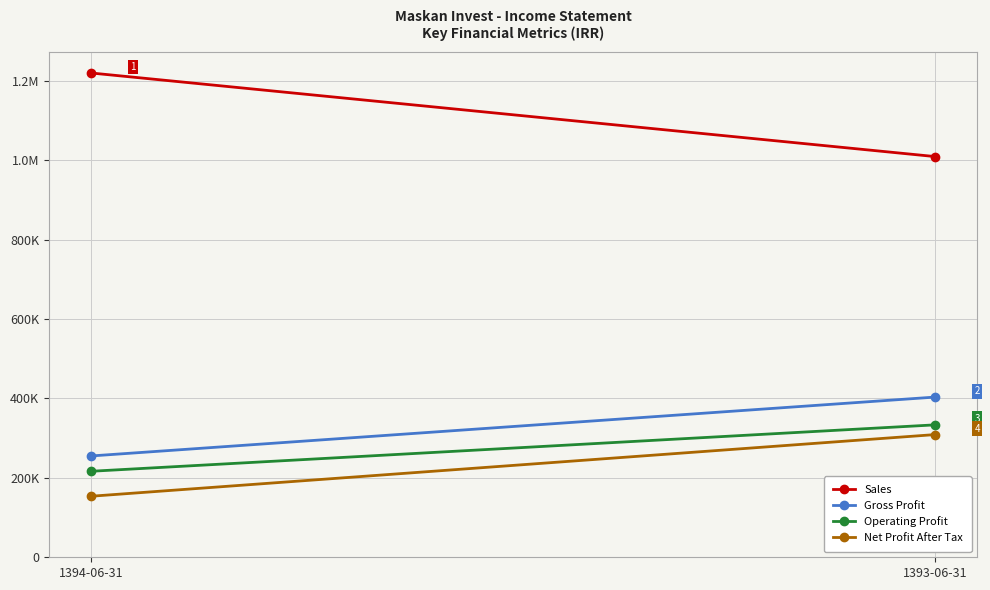

Between 1394-06-31 and 1393-06-31, which series saw the biggest shift?

Sales